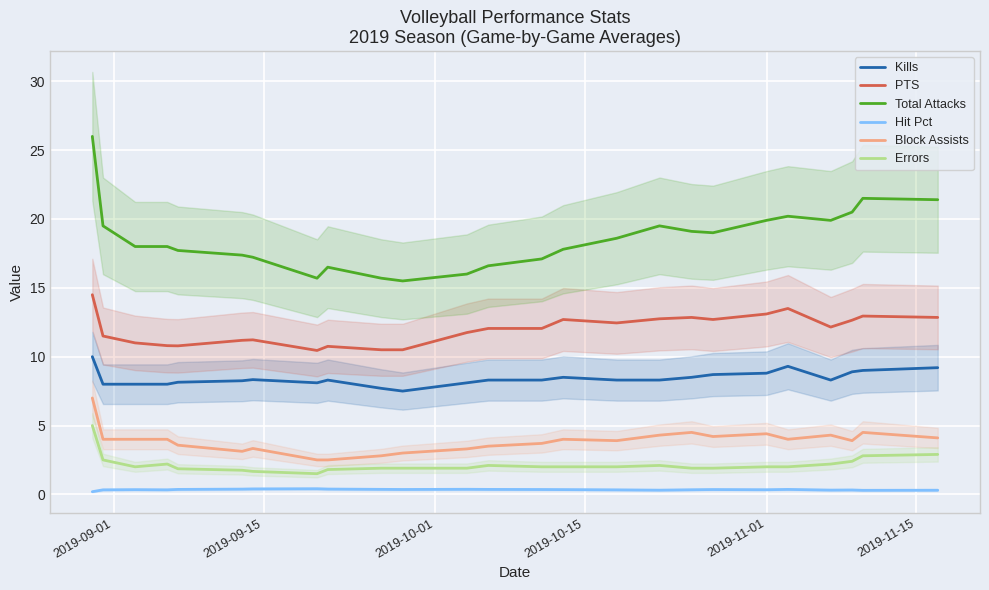

What is the minimum value for Total Attacks?

15.5